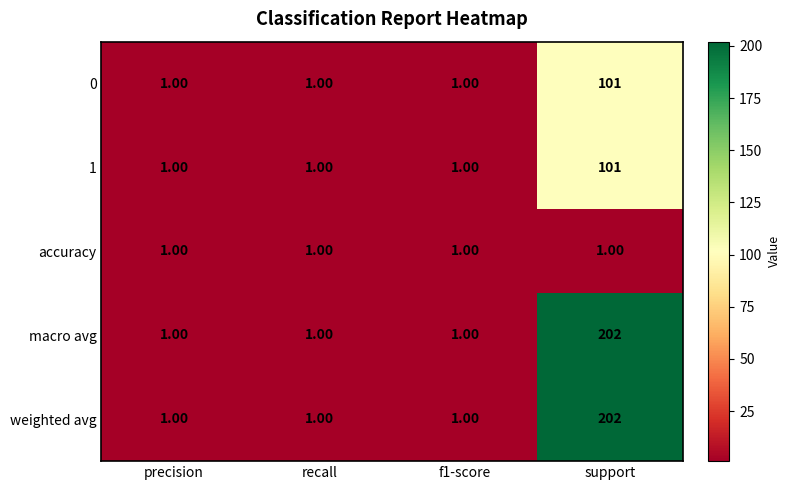

At which category does the chart reach its peak across all series?

support